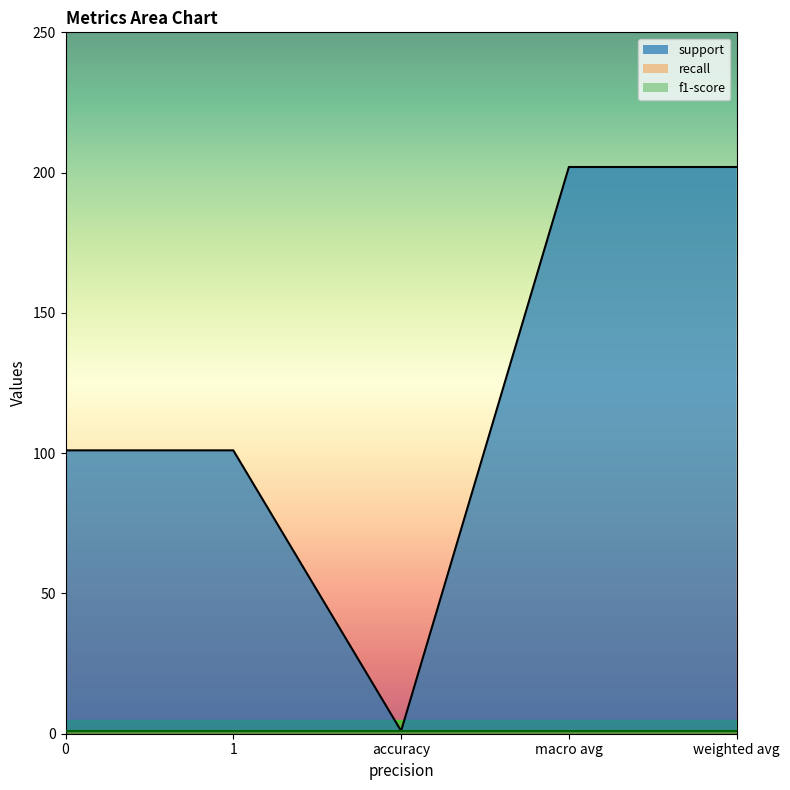

What is the average value of the recall series?

1